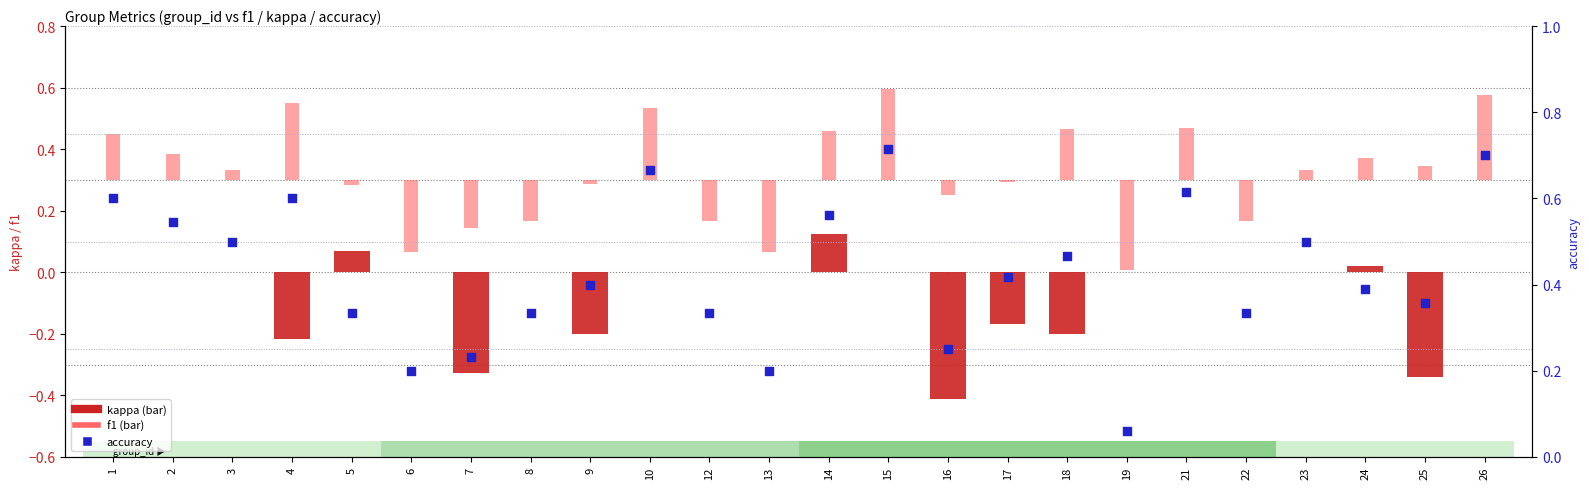

Which series has the largest Y range (max minus min)?

accuracy